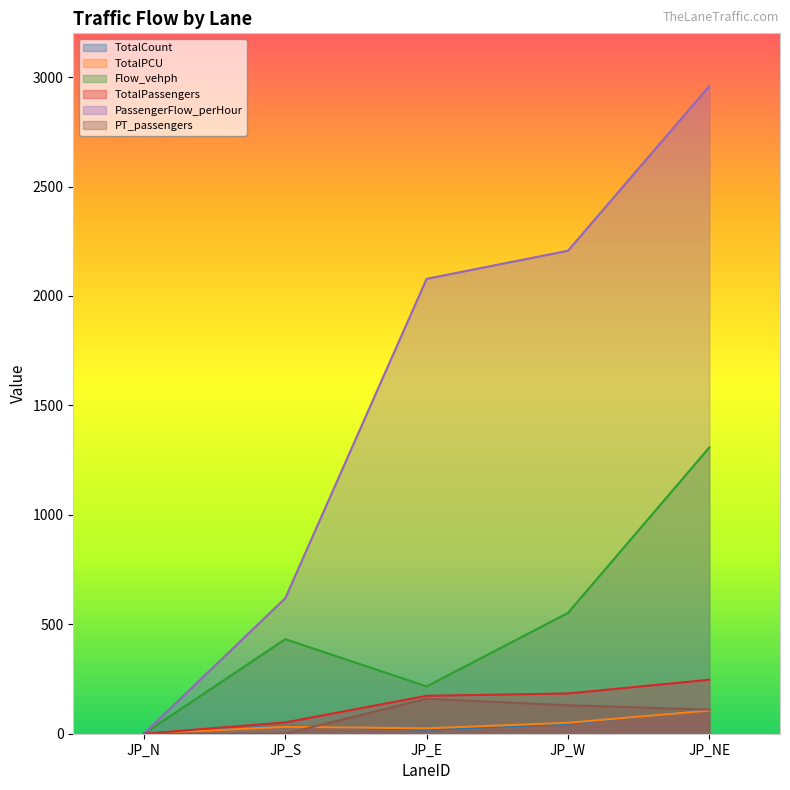

What is the sum of all PT_passengers values?

400.0